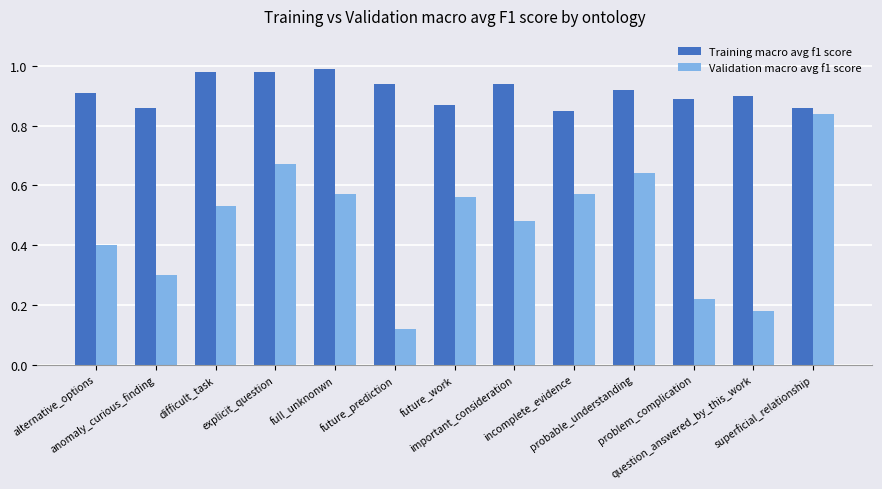

Which series has the widest spread of values?

Validation macro avg f1 score